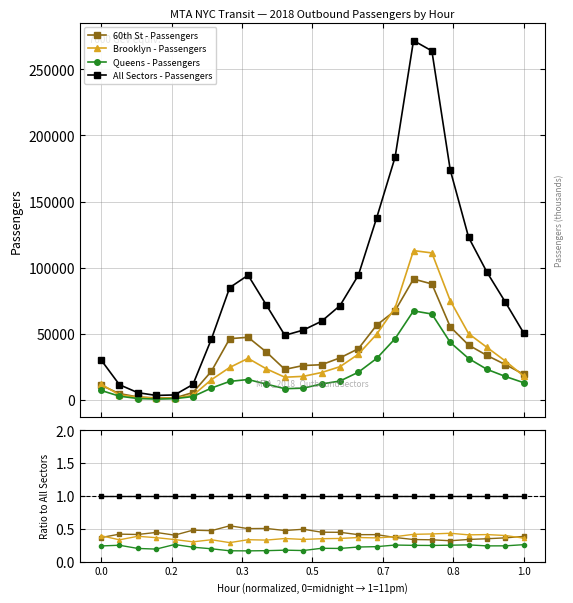

True or false: All Sectors - Passengers and Brooklyn - Passengers intersect in this chart.

False